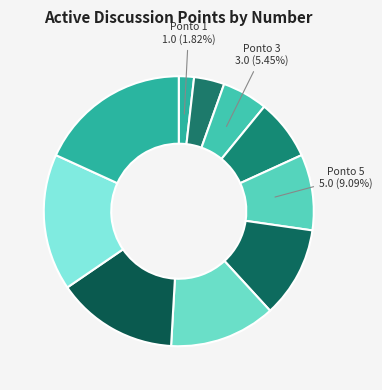

How many segments does this pie chart have?

10